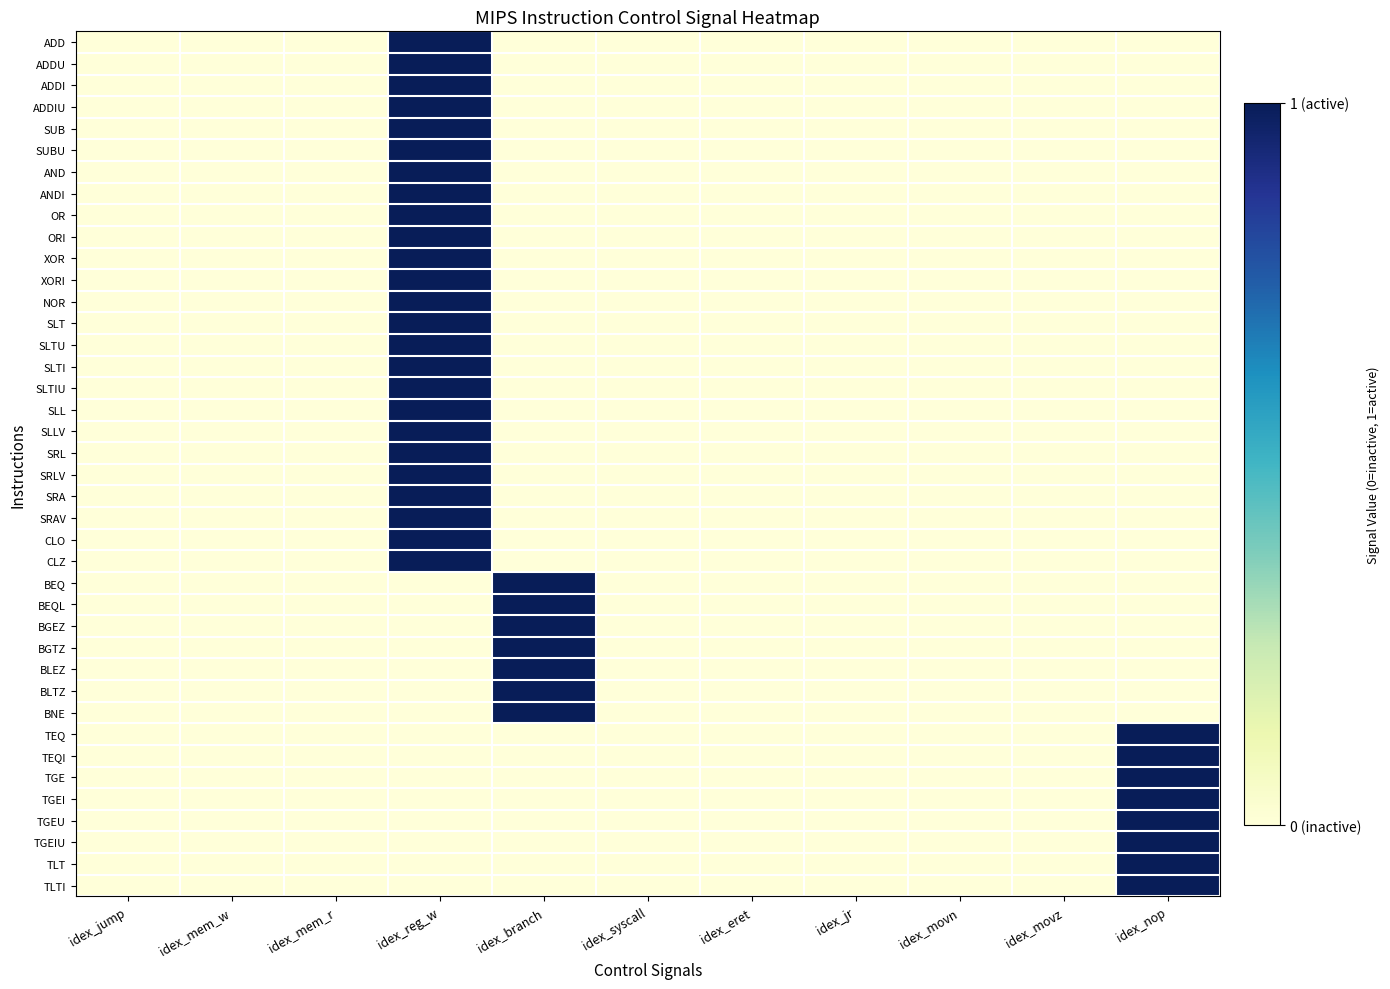

Count the number of categories in the chart.

11